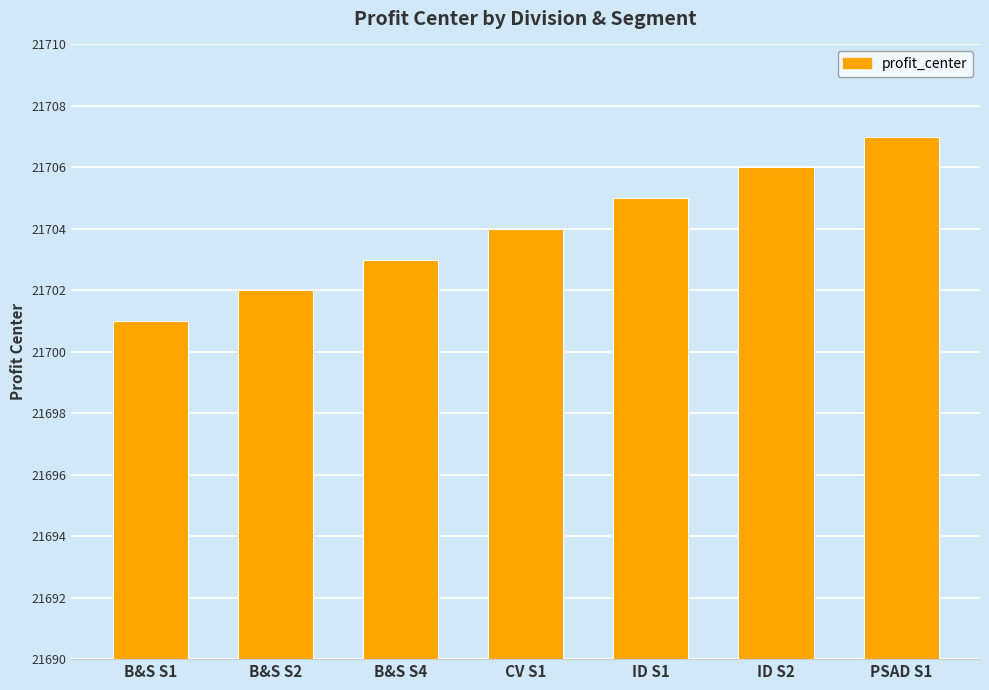

Which has a higher value, B&S S4 or ID S1?

ID S1